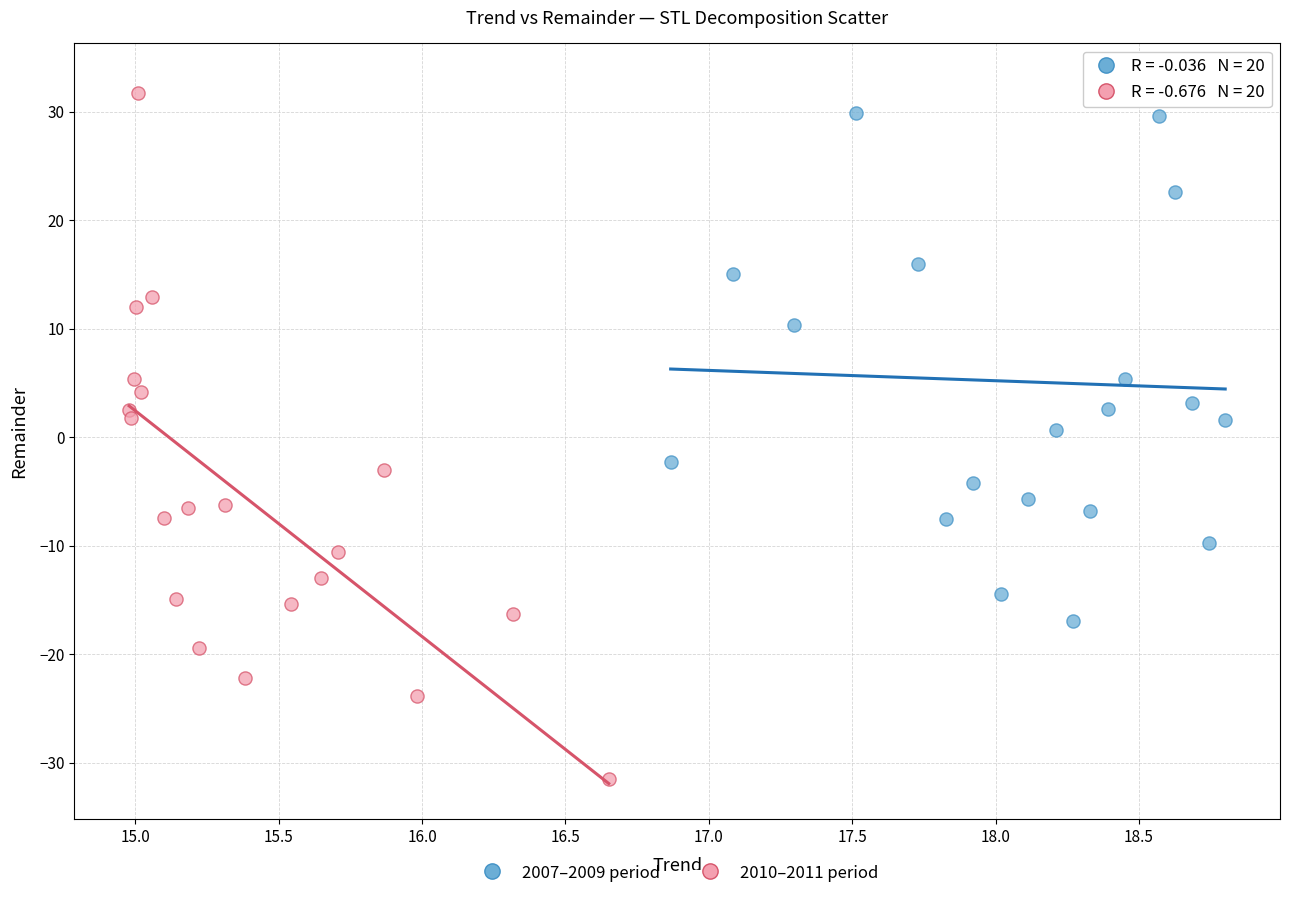

Which series reaches the minimum Y coordinate?

2010–2011 period